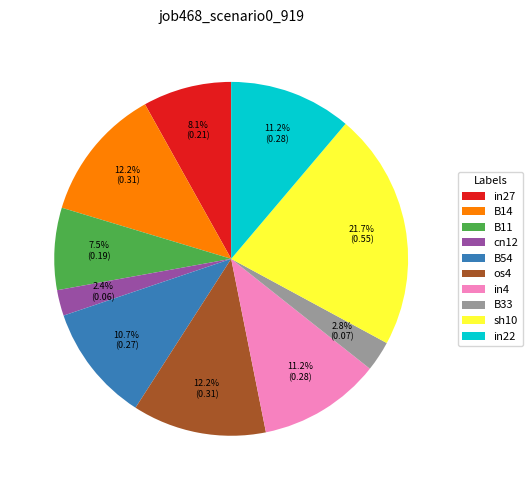

What percentage is NOT represented by B54?

89.3%